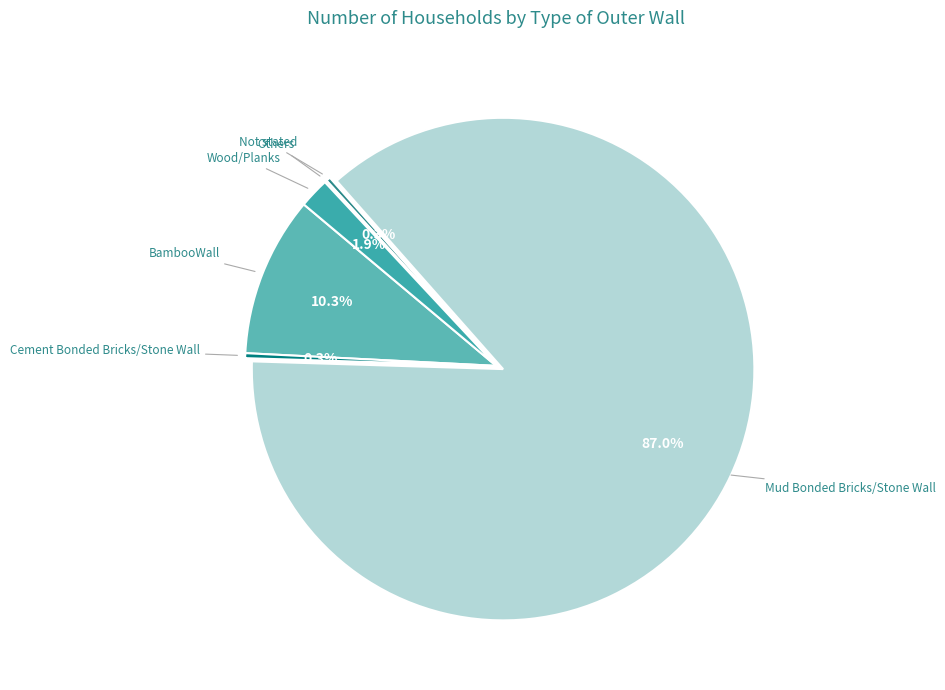

Which has a higher value, Not stated or BambooWall?

BambooWall